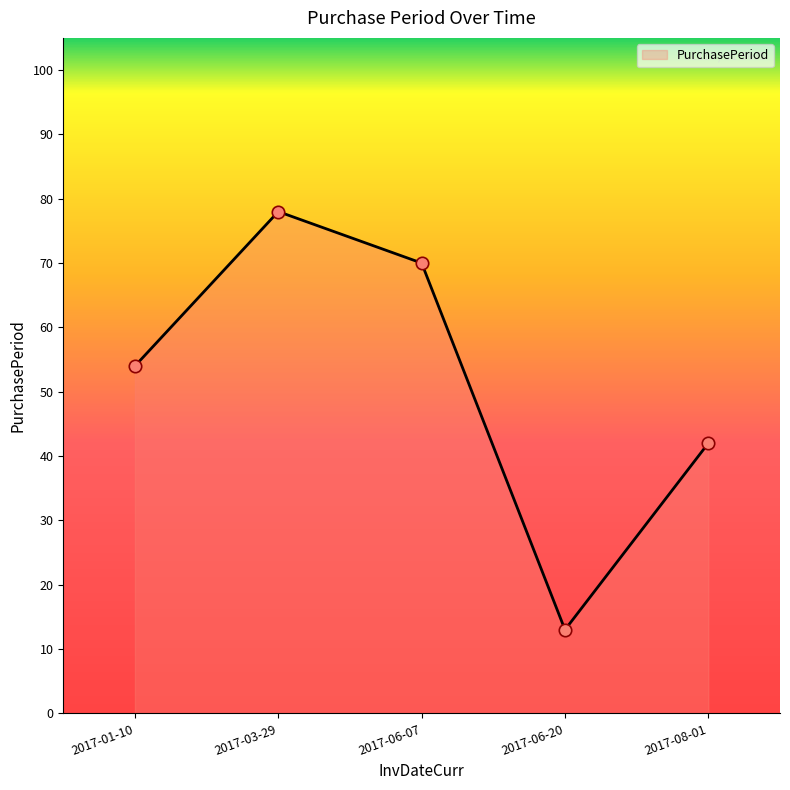

Between 2017-06-07 and 2017-01-10, which is larger?

2017-06-07